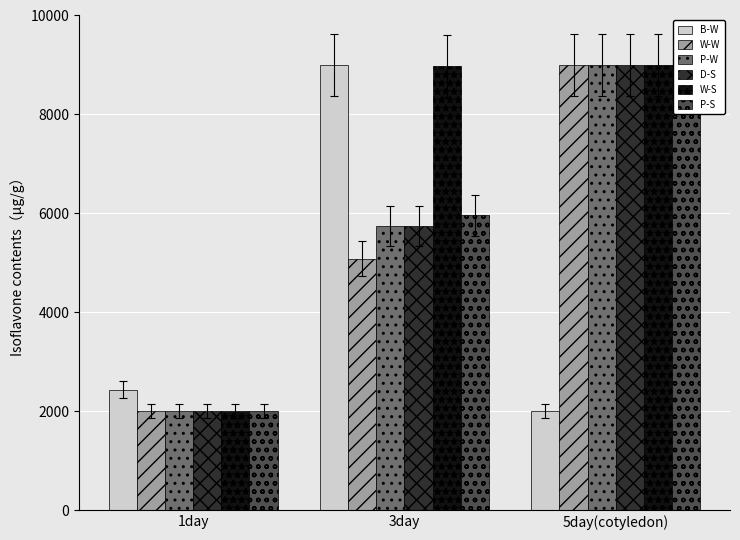

Is the value of P-S at 3day greater than the value of W-S at 3day?

No